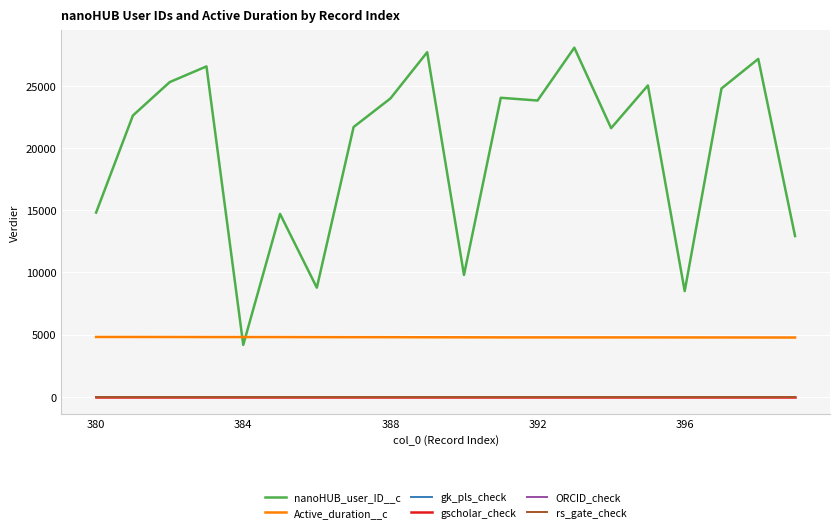

Is this an area chart (filled region under the line)?

No